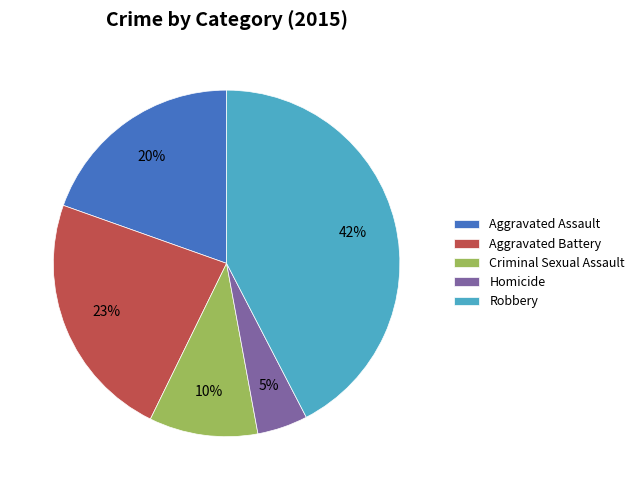

To the nearest percent, what percentage of the pie is Homicide?

5%